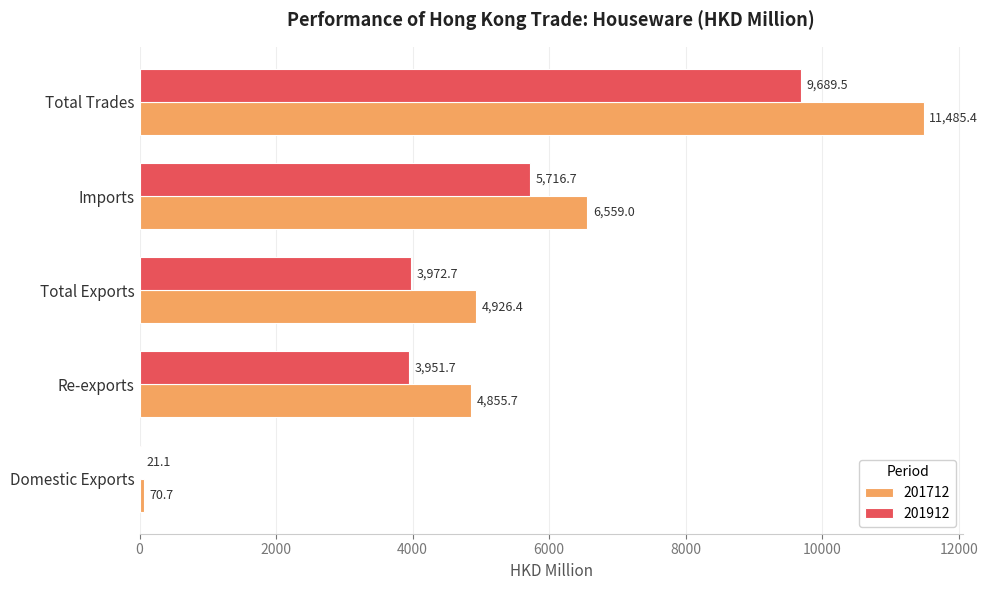

What is the sum of the 201912 values at Total Exports and Domestic Exports?

3993.8